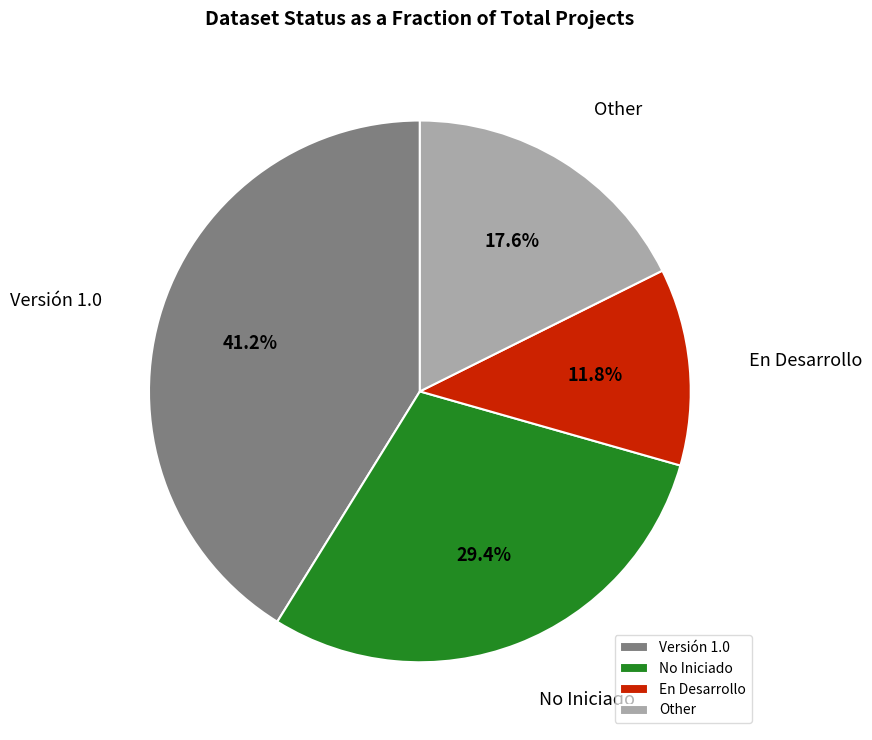

The En Desarrollo slice represents 34% of the pie. True or false?

False